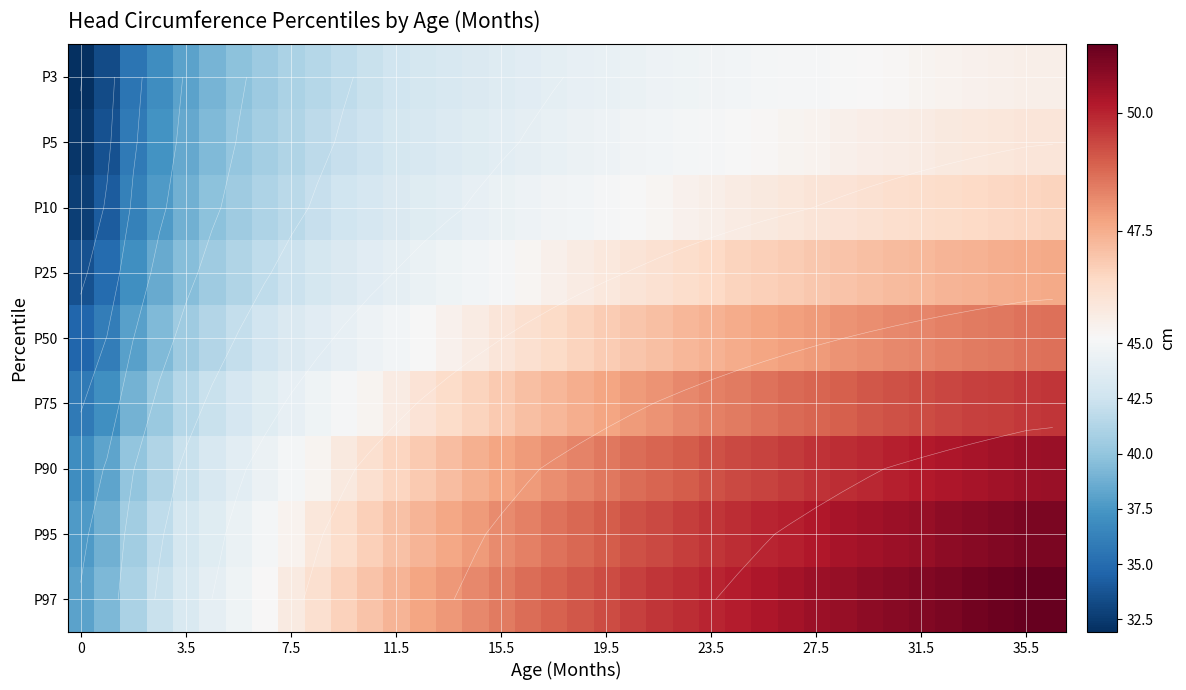

List the series in order of their peak value, highest first.

P97, P95, P90, P75, P50, P25, P10, P5, P3